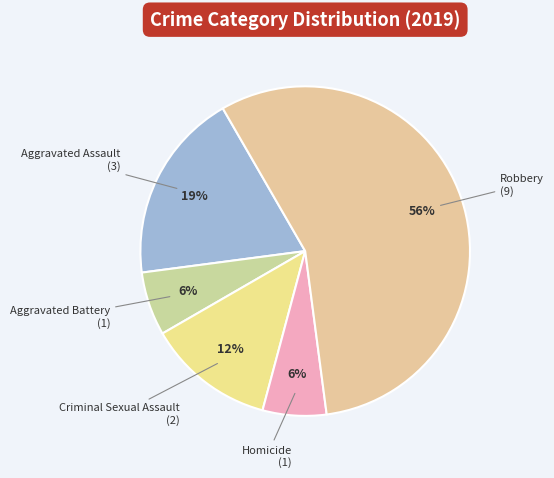

To the nearest percent, what is the difference between the Homicide and Criminal Sexual Assault slice percentages?

6%